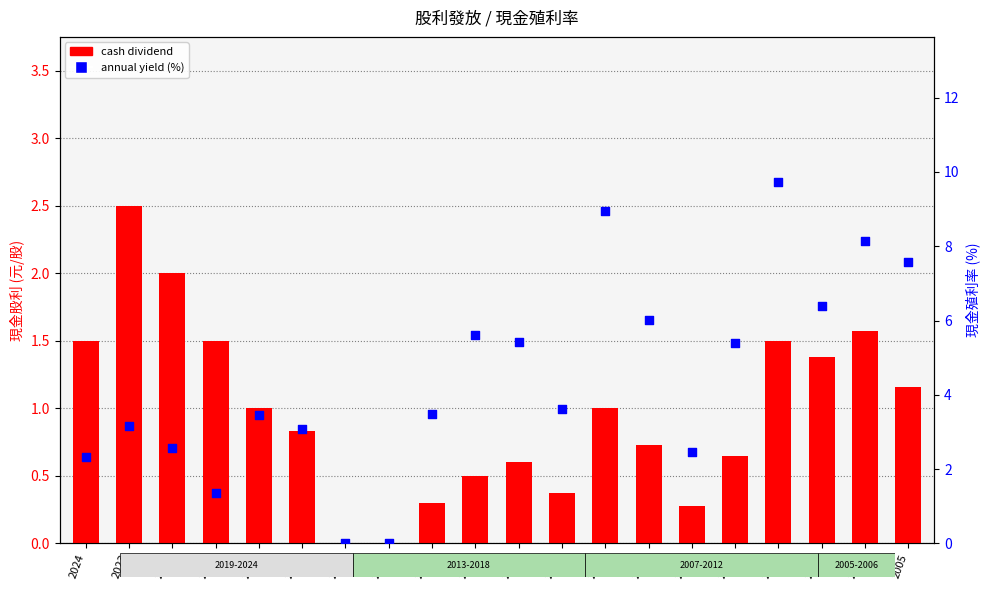

Which series contains the highest Y value?

annual yield (%)